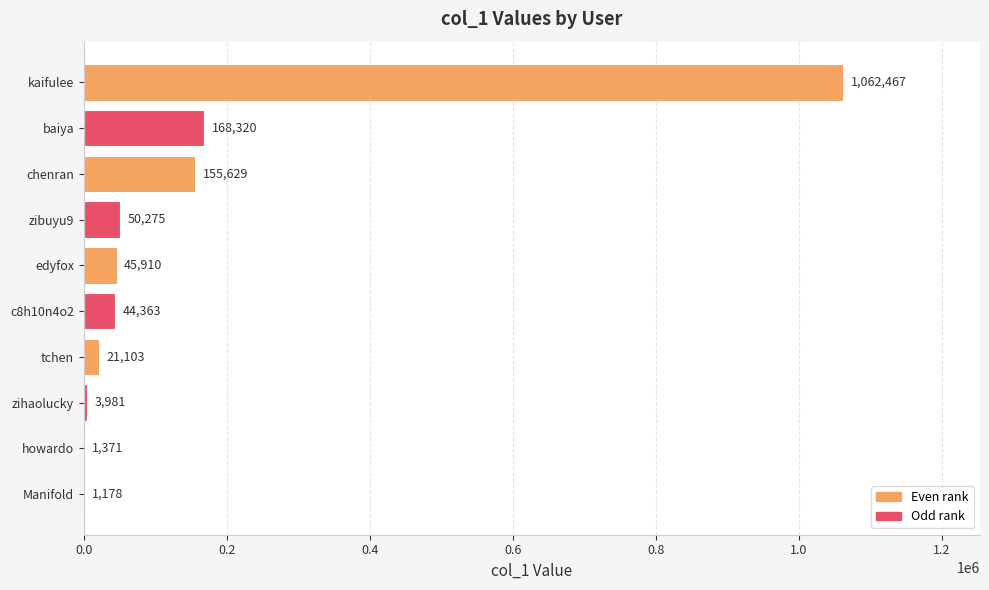

Are the bars horizontal?

Yes